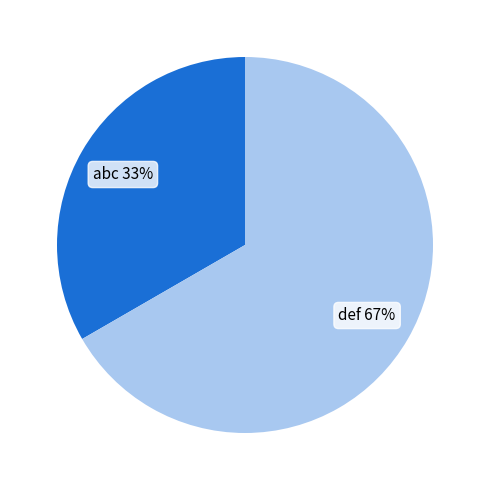

Approximately how many times larger is the value at def compared to abc?

2.0